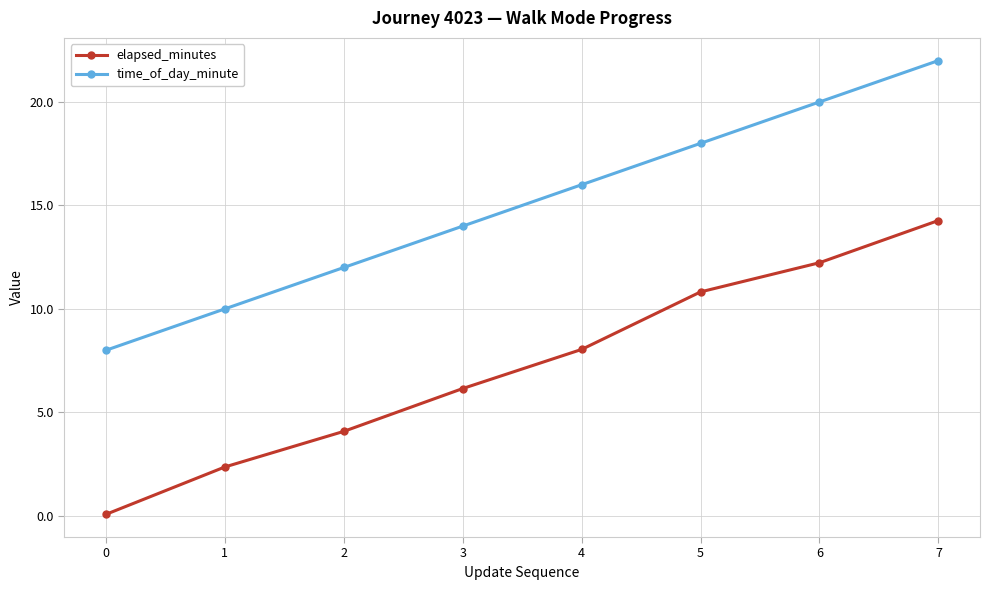

At which category is the sum across all series the highest?

7